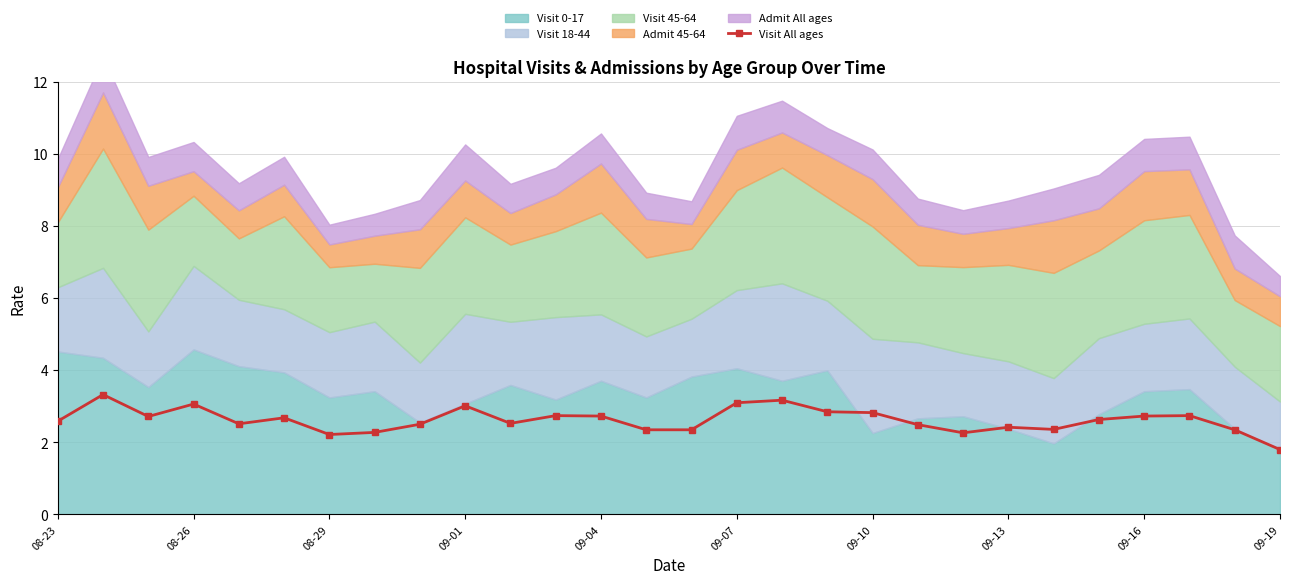

Does the chart have visible grid lines?

Yes